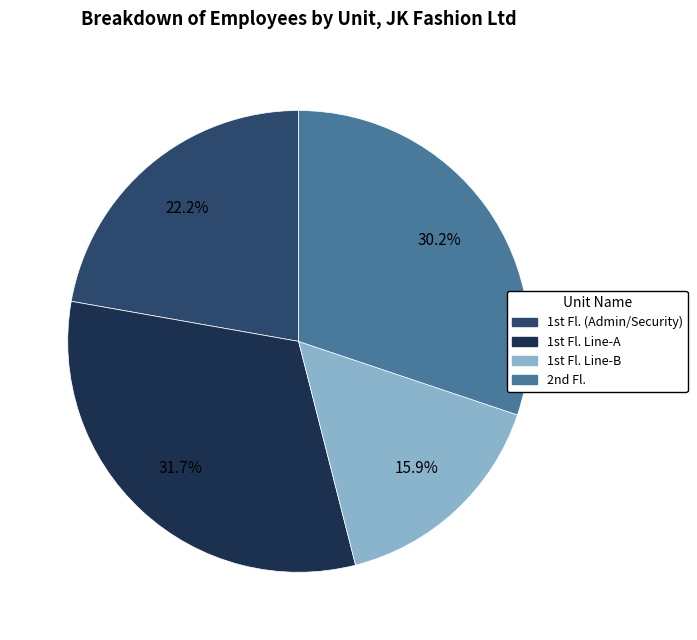

Is there a majority slice in this chart?

No